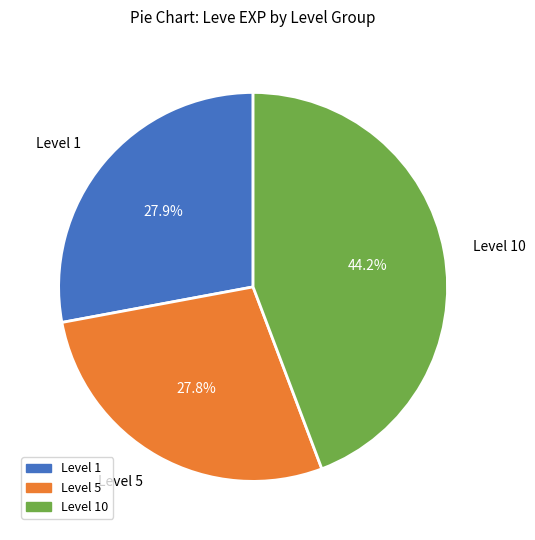

Does any single category account for the majority?

No